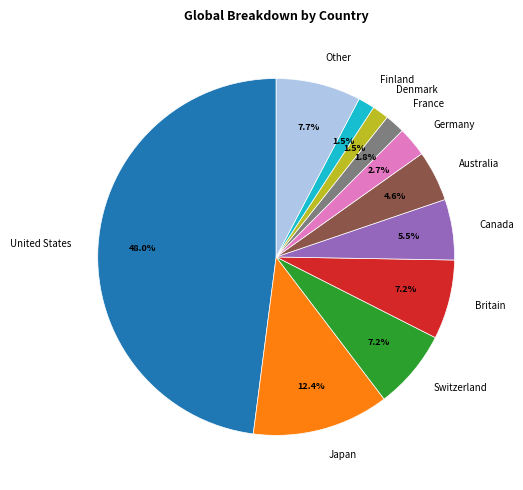

What is the largest slice in the pie chart?

United States